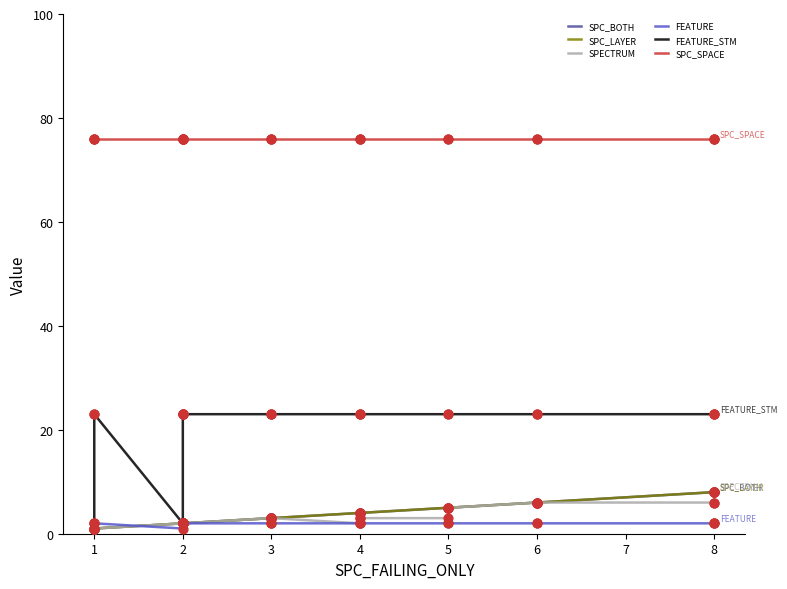

What is the total value across all series at 1?

104